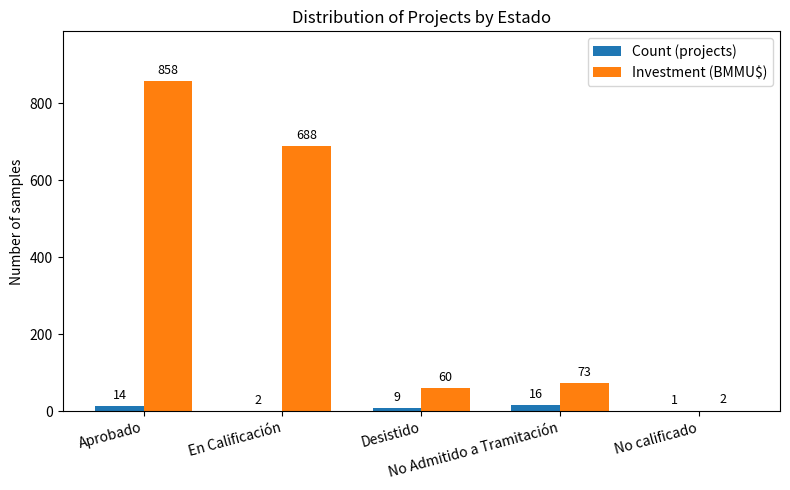

Between En Calificación and Desistido, which series saw the biggest shift?

Investment (BMMU$)